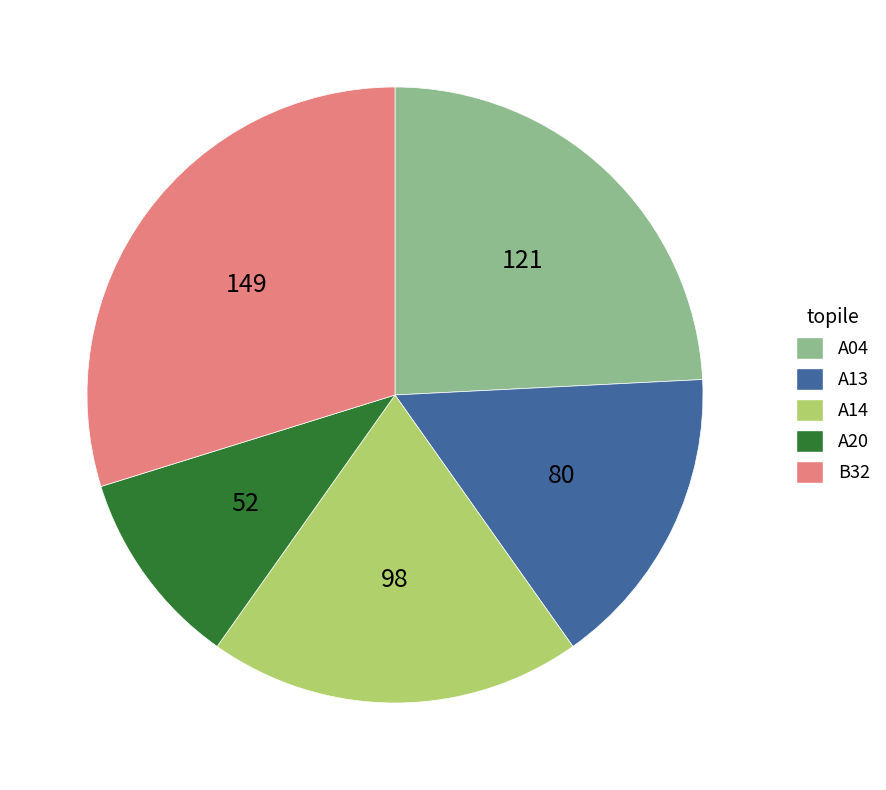

Which slice is the largest?

B32